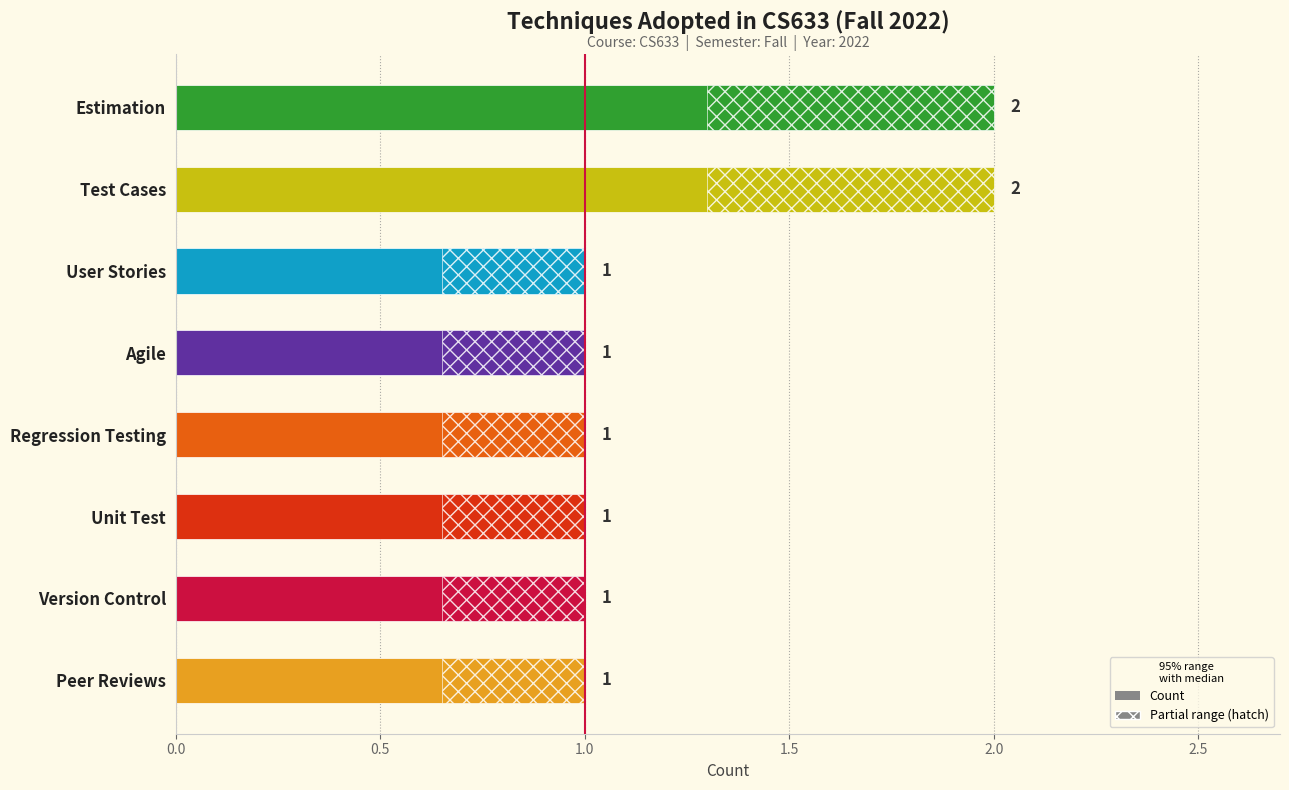

What is the maximum value shown in the chart?

2